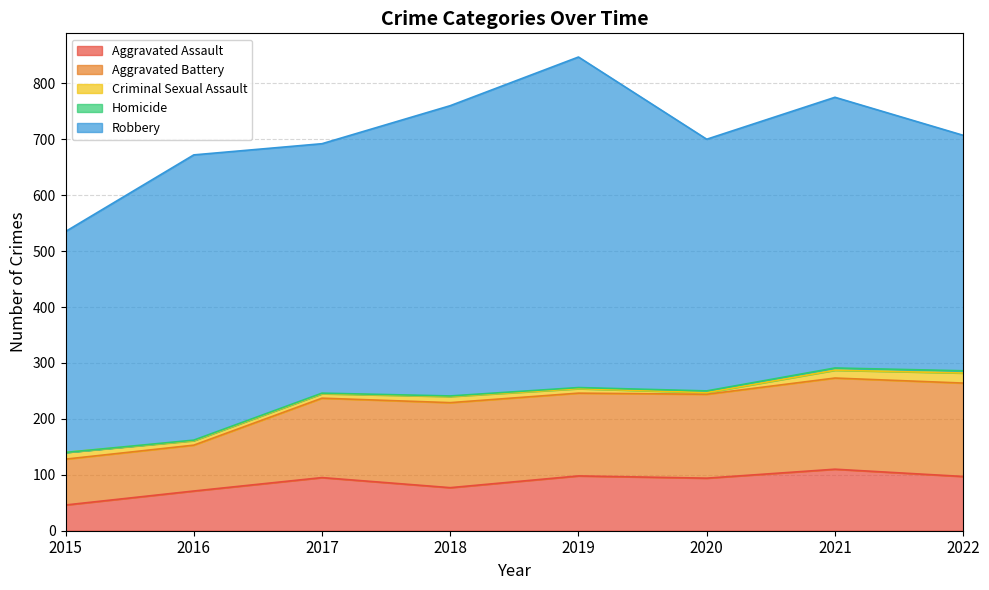

Reading left to right, what are all the values shown in this chart?

Aggravated Assault: 46	71	95	77	98	94	110	97
Aggravated Battery: 82	82	142	152	148	150	163	167
Criminal Sexual Assault: 12	8	8	11	8	3	14	18
Homicide: 0	1	1	1	2	3	4	4
Robbery: 395	510	446	519	591	450	484	421